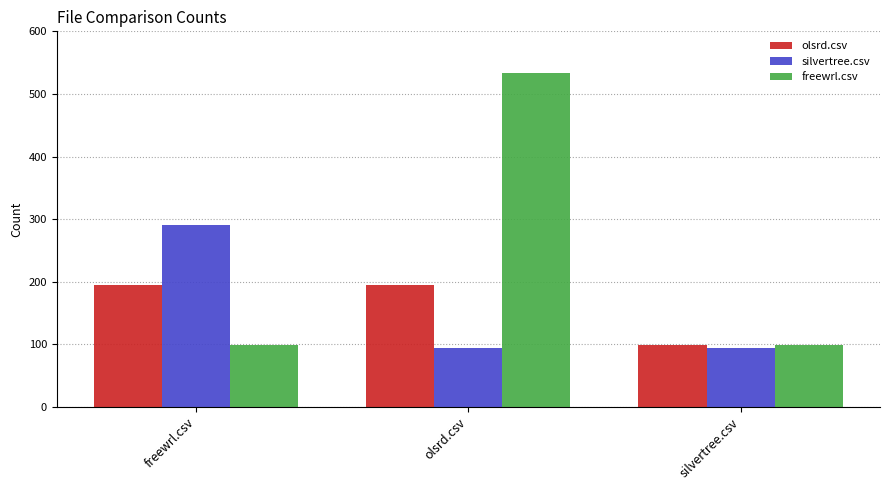

Rank the series at olsrd.csv from highest to lowest value.

freewrl.csv, olsrd.csv, silvertree.csv